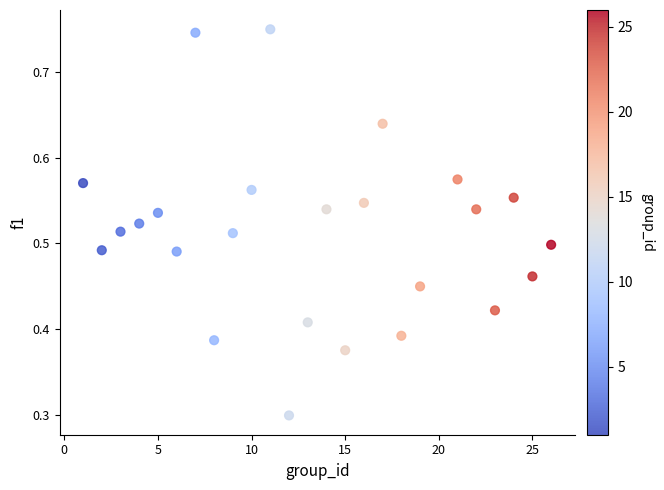

What Y value in the scatter plot is closest to 0?

0.3